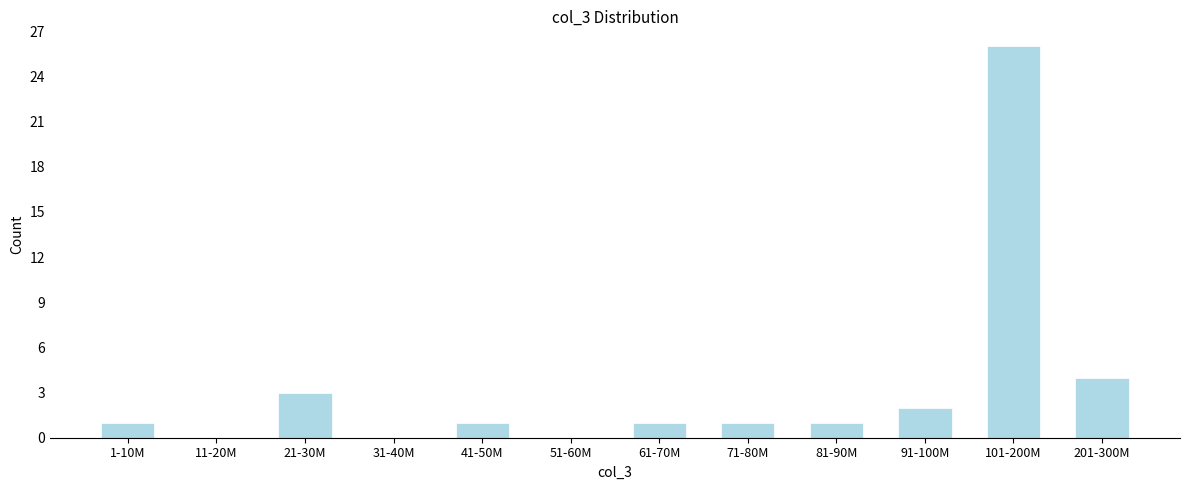

Reading left to right, what are all the values shown in this chart?

1-10M=1	11-20M=0	21-30M=3	31-40M=0	41-50M=1	51-60M=0	61-70M=1	71-80M=1	81-90M=1	91-100M=2	101-200M=26	201-300M=4